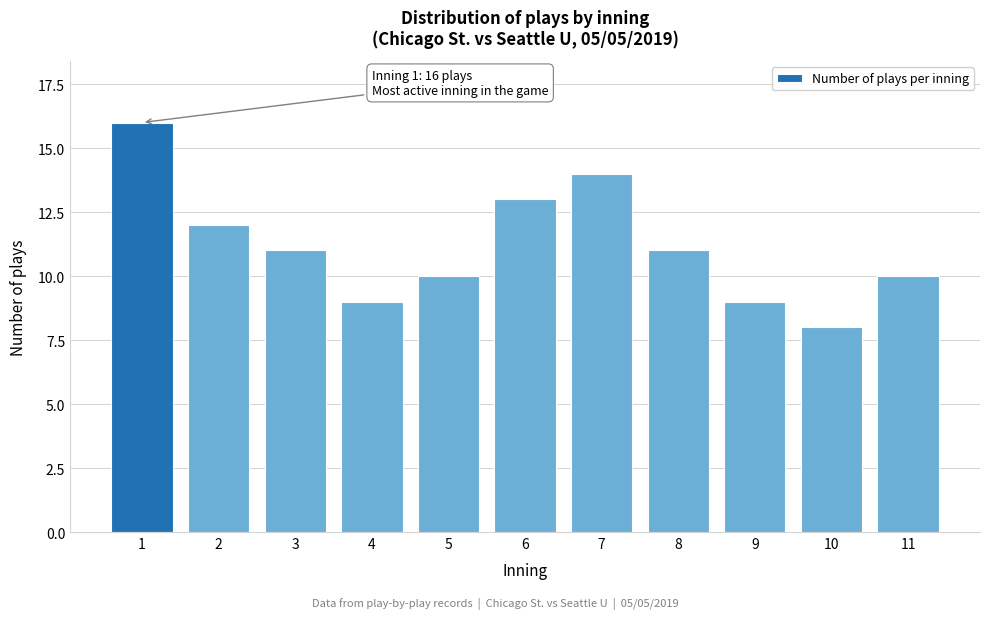

Reading left to right, what are all the values shown in this chart?

1=16	2=12	3=11	4=9	5=10	6=13	7=14	8=11	9=9	10=8	11=10